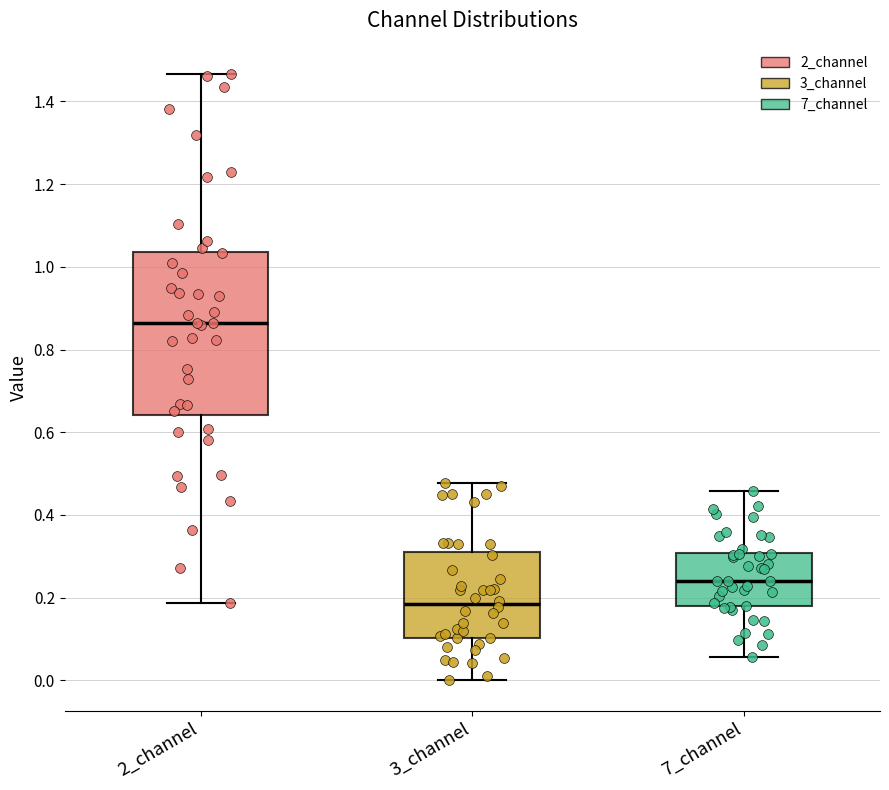

Which box's median line is the highest?

2_channel